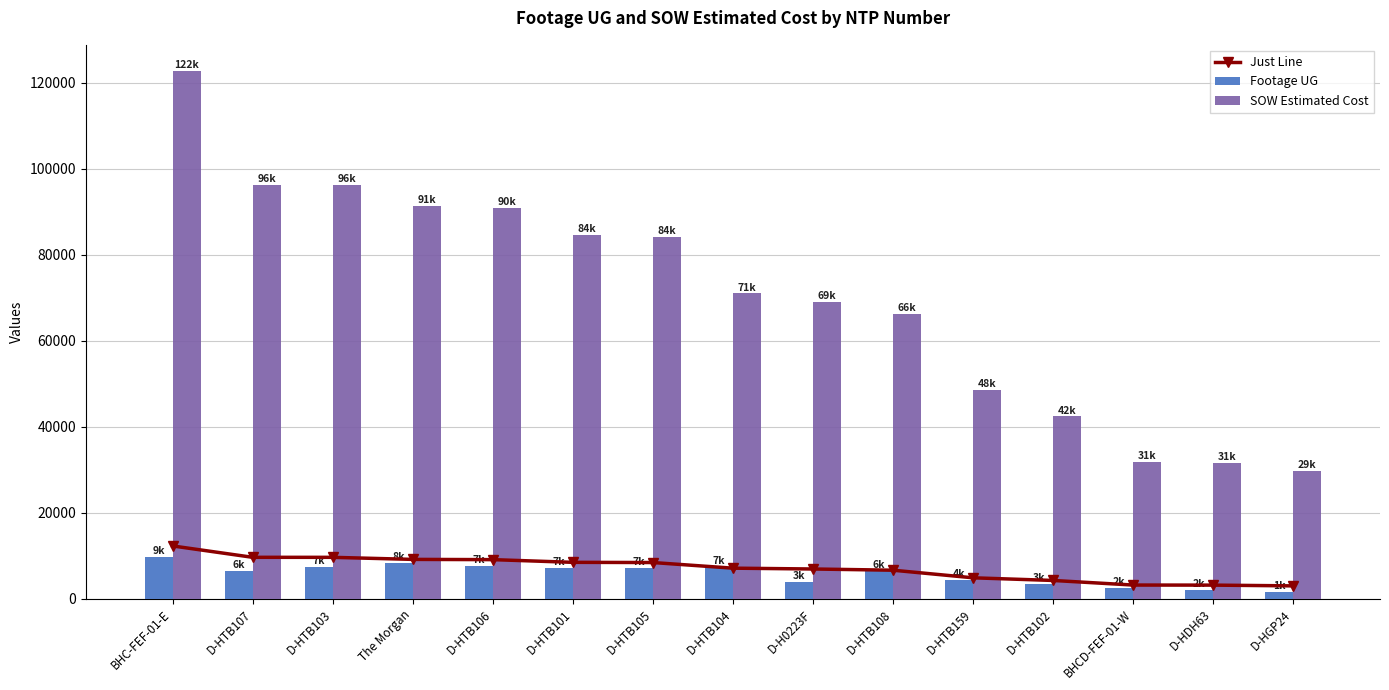

What is the maximum value shown in the chart?

122715.9